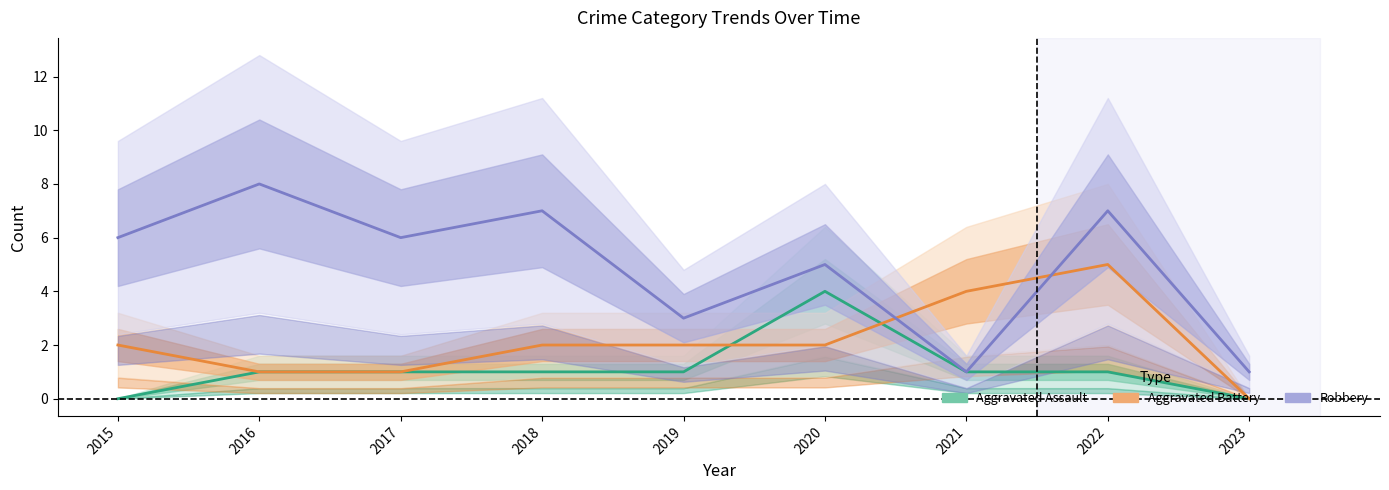

Between 2017 and 2023, which series saw the biggest shift?

Robbery